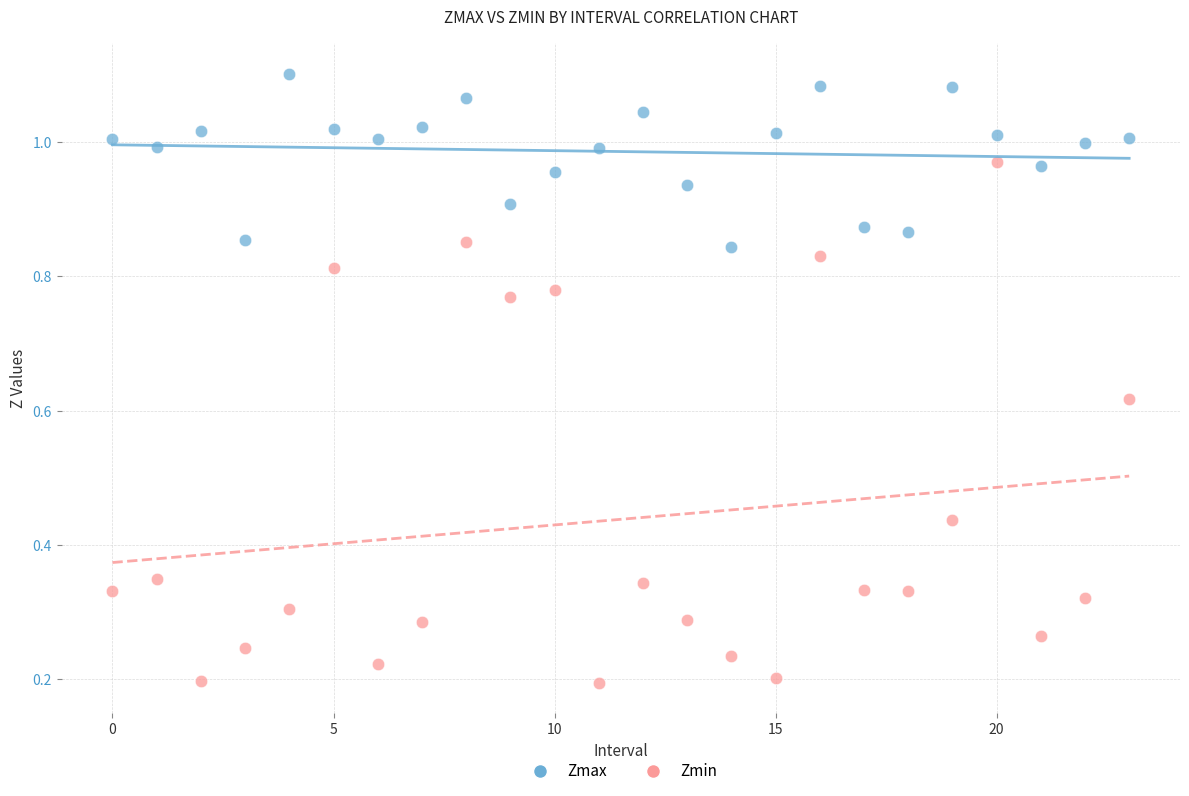

Which series reaches the maximum Y coordinate?

Zmax